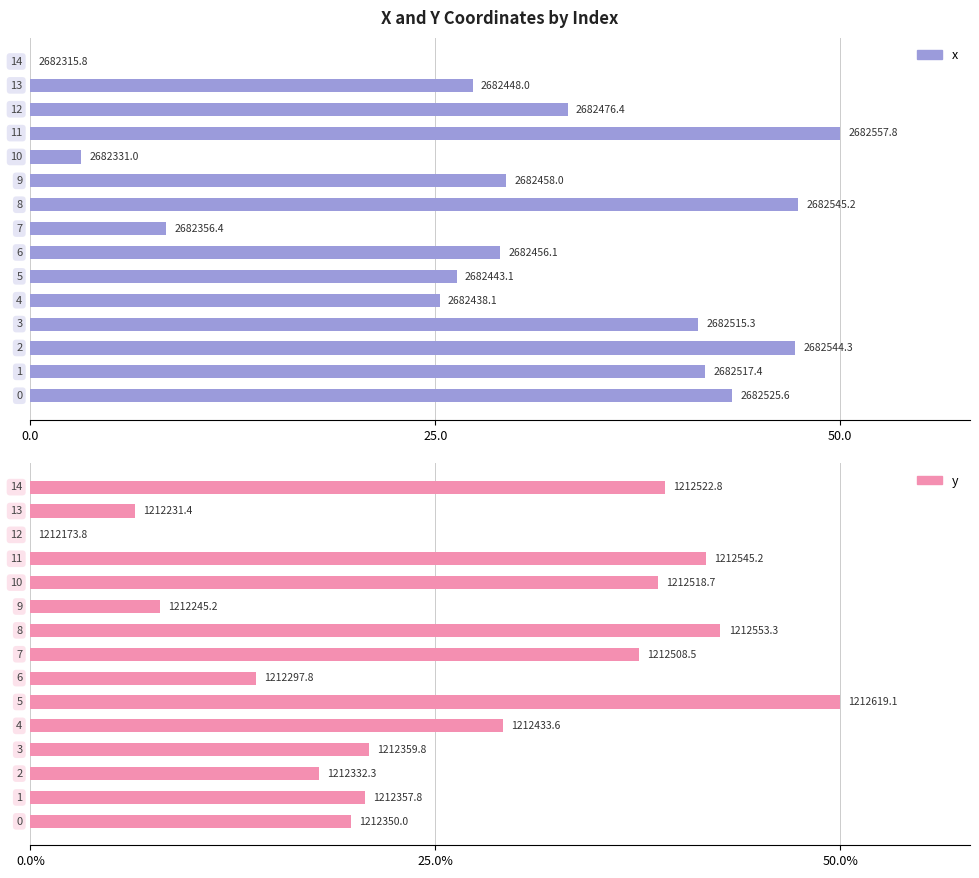

Reading right to left, transcribe all the data shown in this chart.

x: 0.0	27.3	33.2	50.0	3.1	29.4	47.4	8.4	29.0	26.3	25.3	41.2	47.2	41.7	43.3
y: 39.2	6.5	0.0	41.7	38.7	8.0	42.6	37.6	13.9	50.0	29.2	20.9	17.8	20.7	19.8